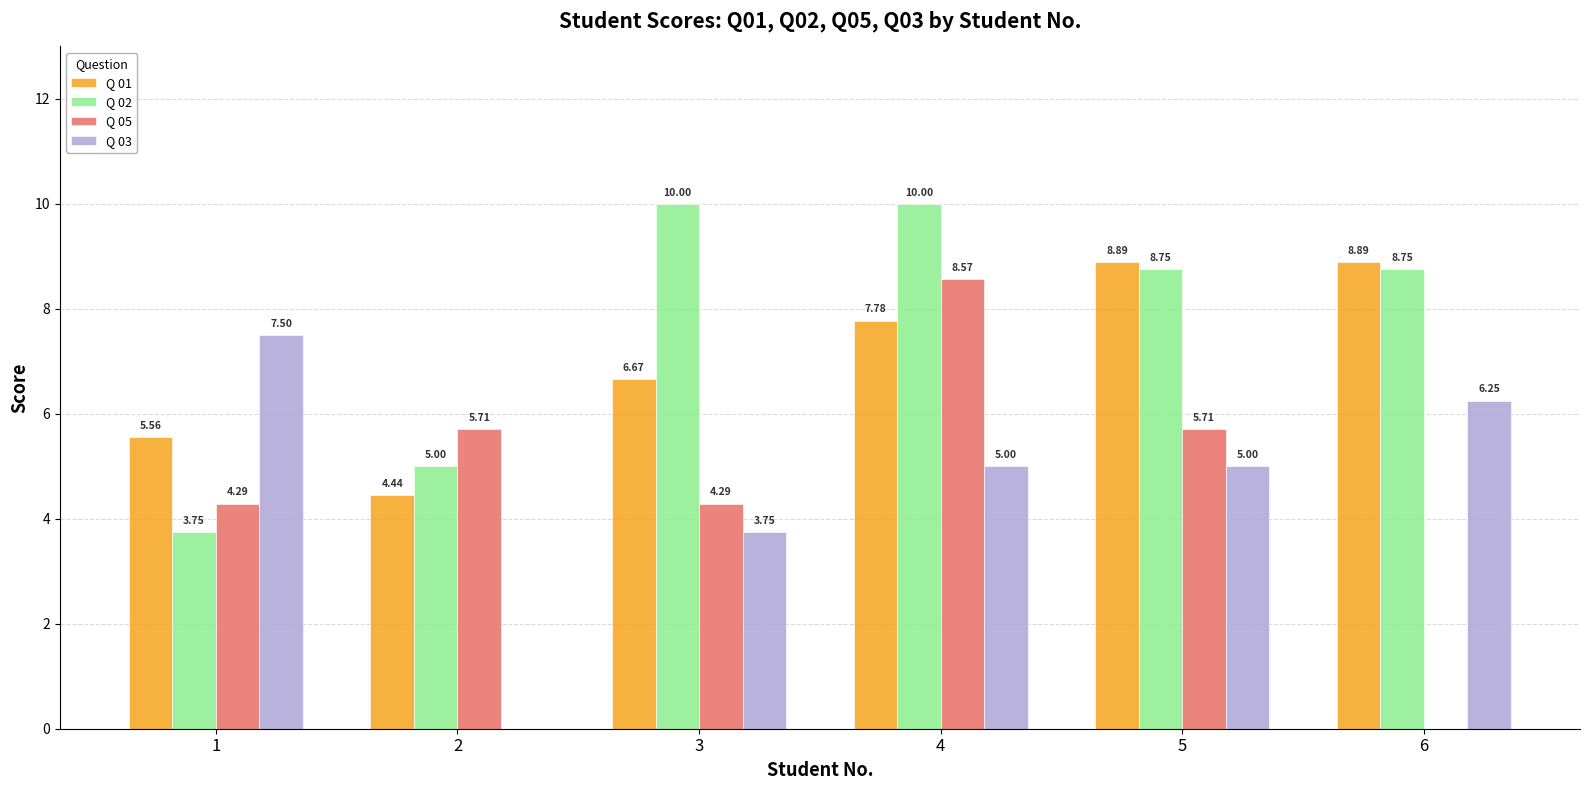

What are all the series names shown in the legend?

Q 01, Q 02, Q 05, Q 03